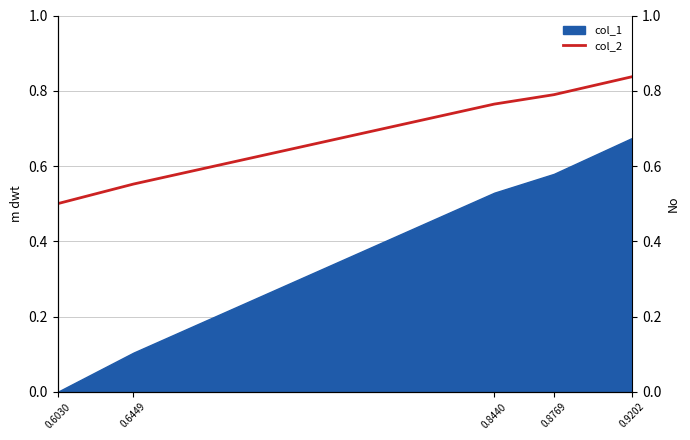

Count the values in the range 0 to 1.

5